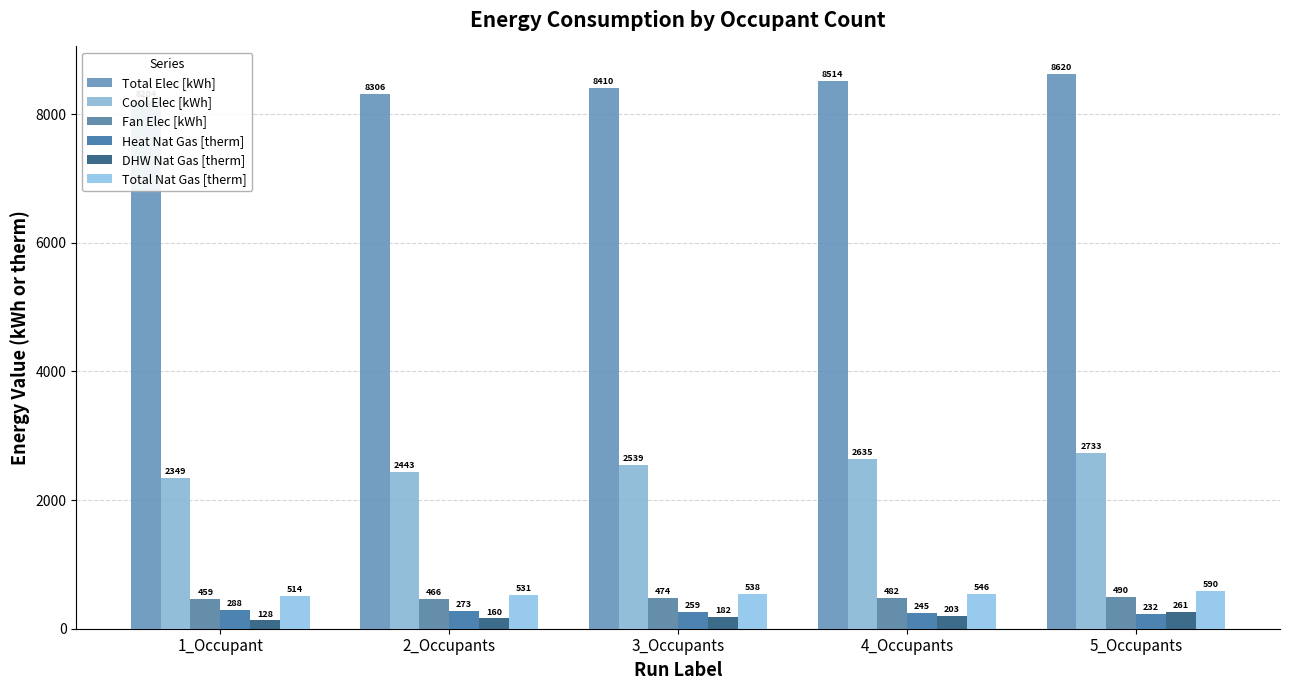

Where is Heat Nat Gas [therm] nearest to the value 259?

3_Occupants